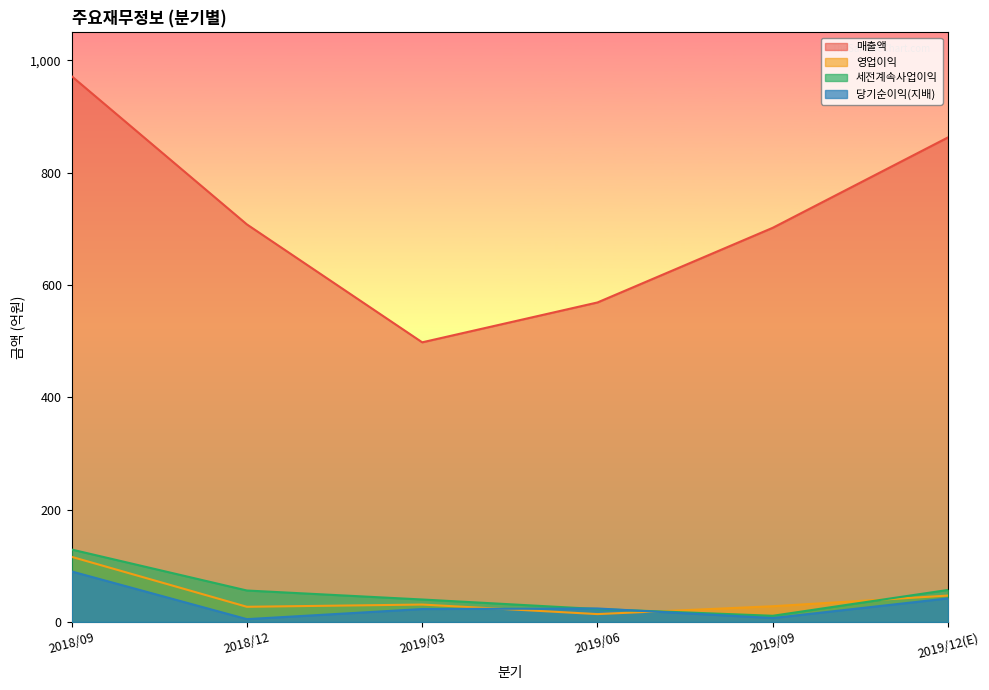

What are all the series names shown in the legend?

매출액, 영업이익, 세전계속사업이익, 당기순이익(지배)